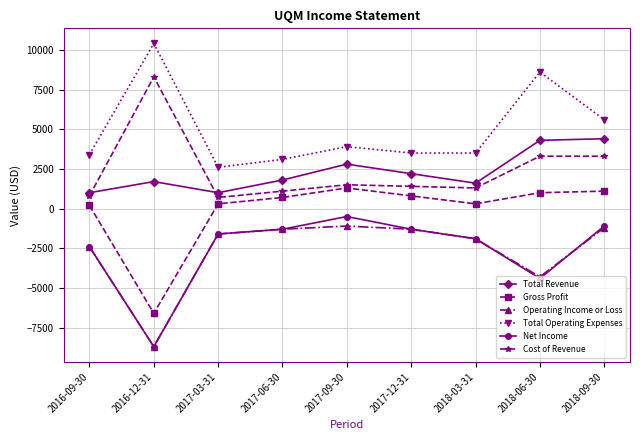

What is the difference between the Cost of Revenue values at 2016-09-30 and 2017-03-31?

100